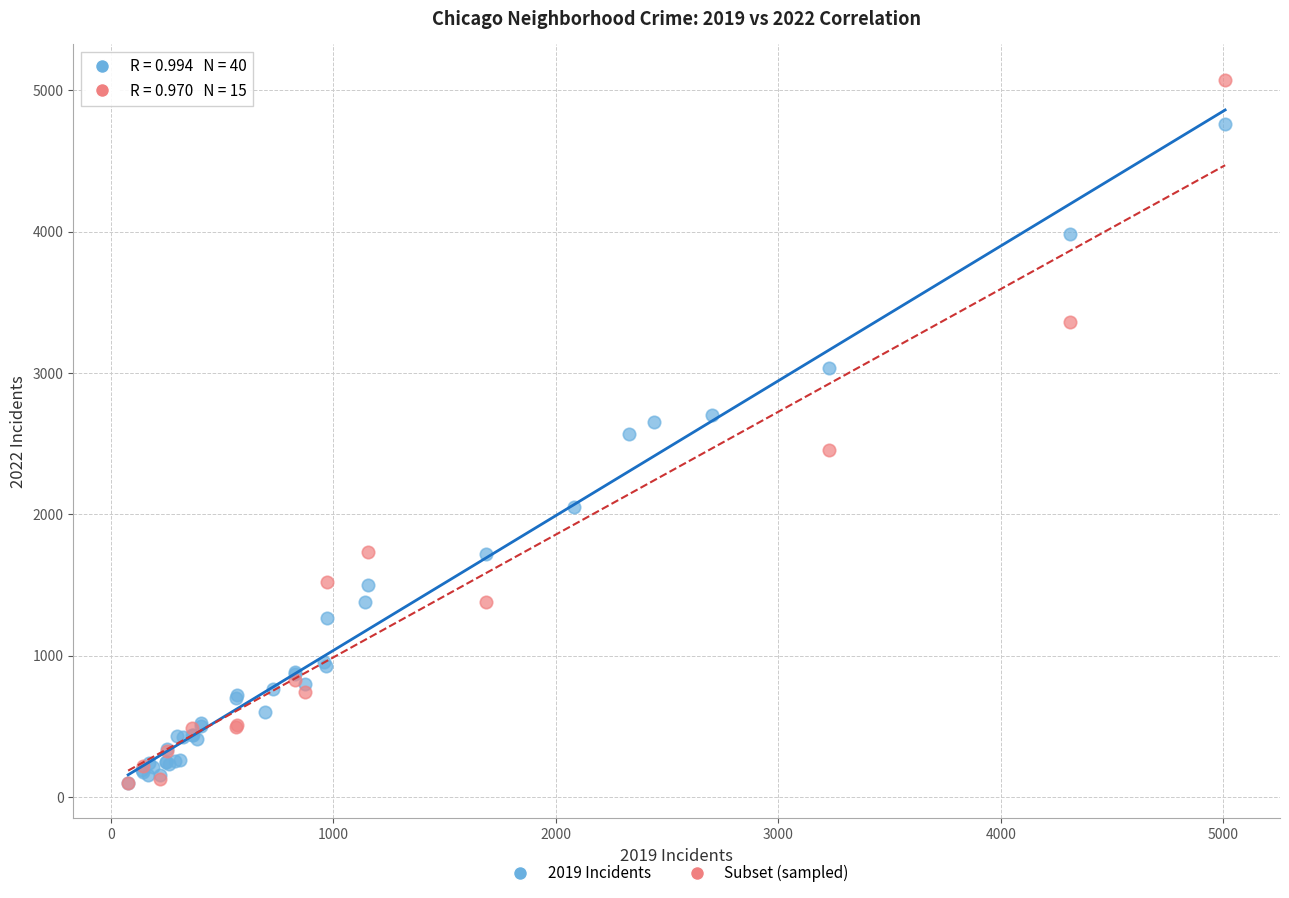

Which series contains the highest Y value?

Subset (sampled)